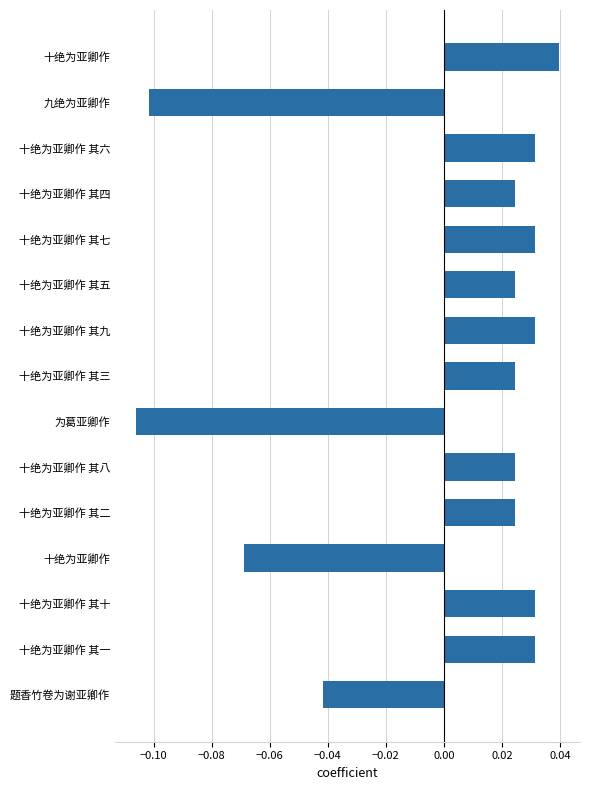

Count the number of categories in the chart.

15